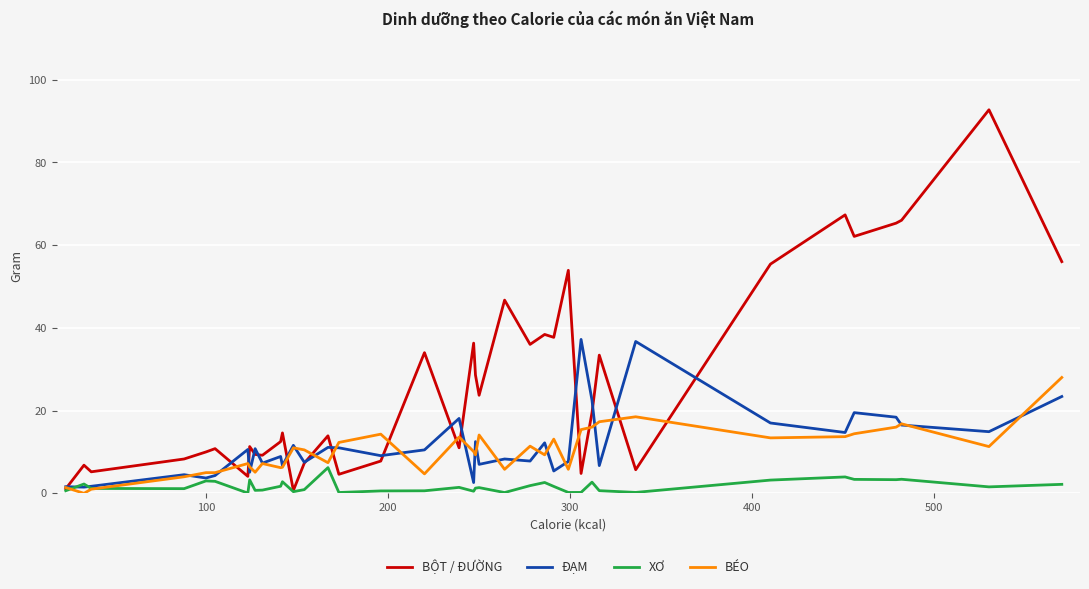

Which series has the largest total across all categories?

BỘT / ĐƯỜNG